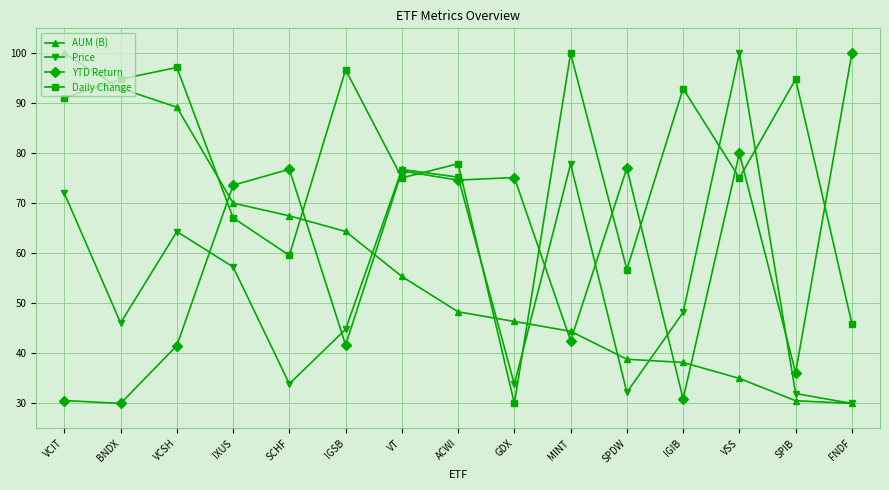

The value of Daily Change at IGSB is 96.7. True or false?

True